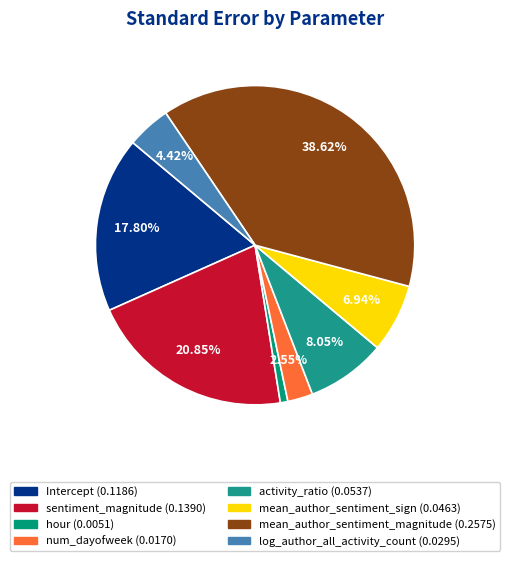

Is it true that num_dayofweek is 3% of the pie?

True